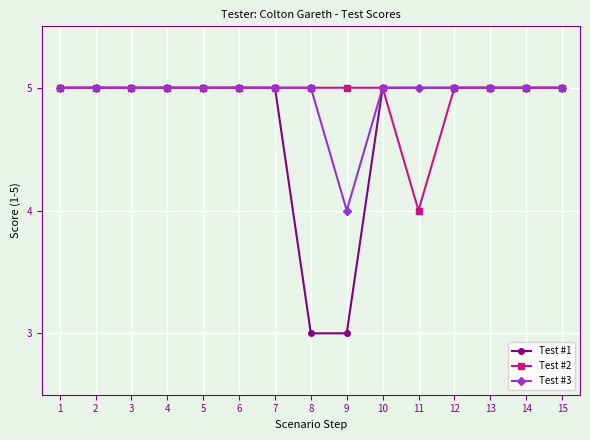

What is the total value across all series at 6?

15